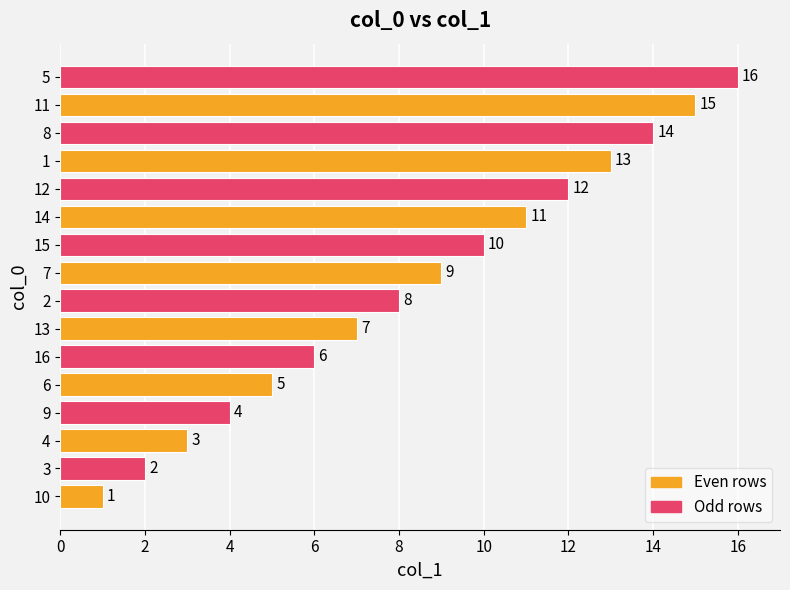

What is the change in value from 2 to 14?

+3